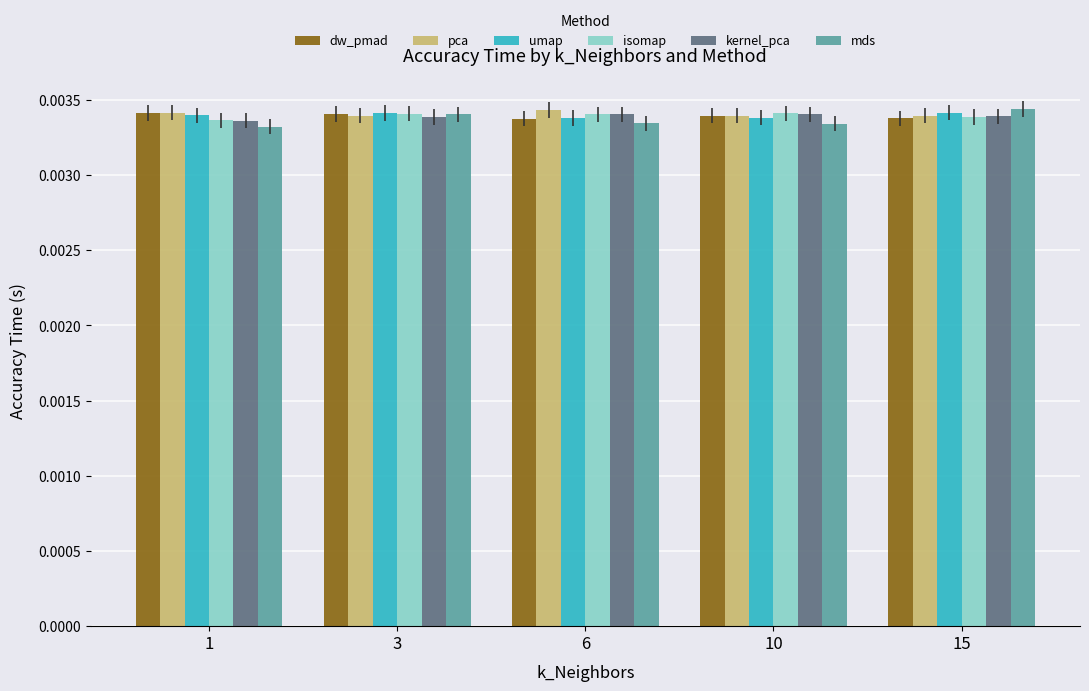

Does the chart contain stacked bars?

No